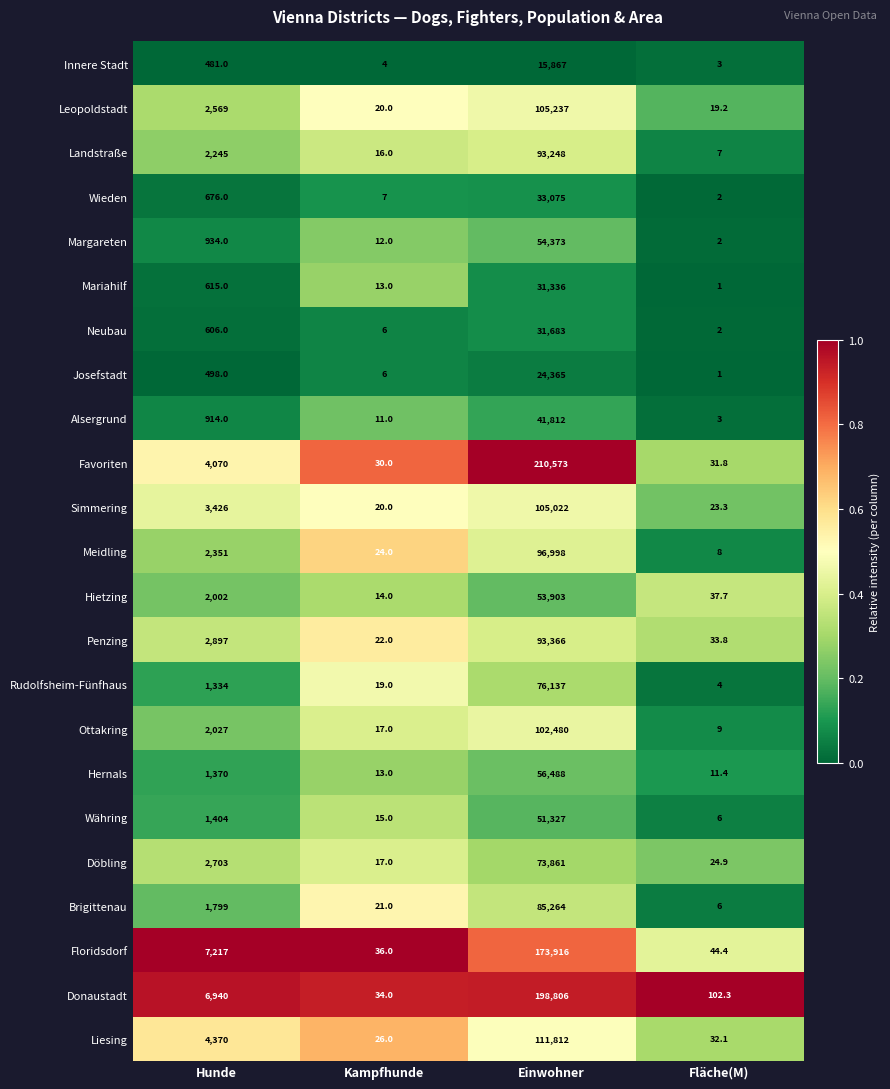

What is the difference between the second highest and second lowest values in the Währing series?

1389.0